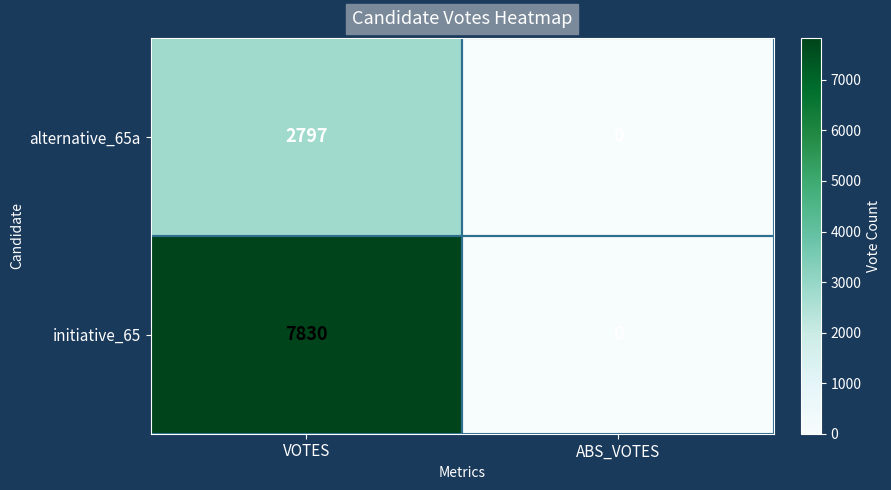

Between VOTES and ABS_VOTES, which series saw the biggest shift?

initiative_65